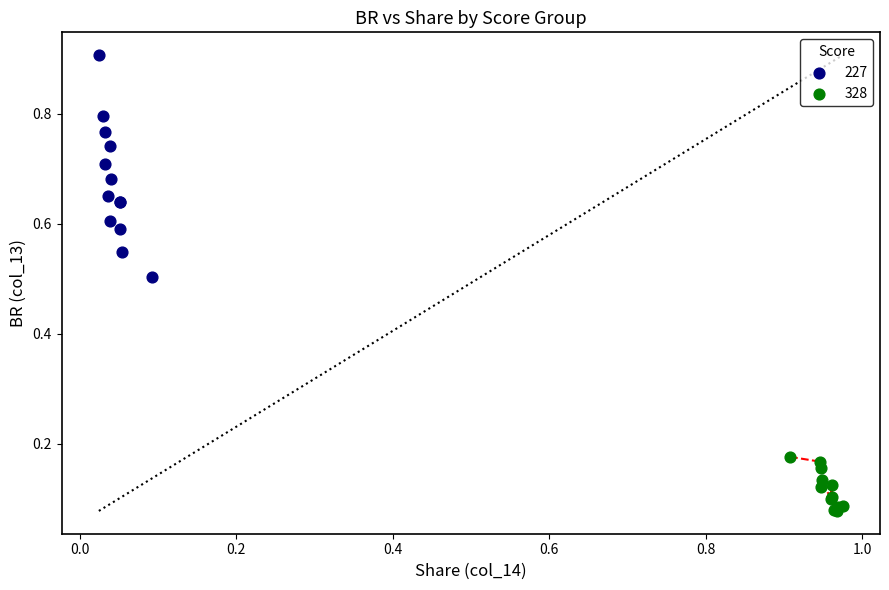

What are all the series names shown in the legend?

227, 328